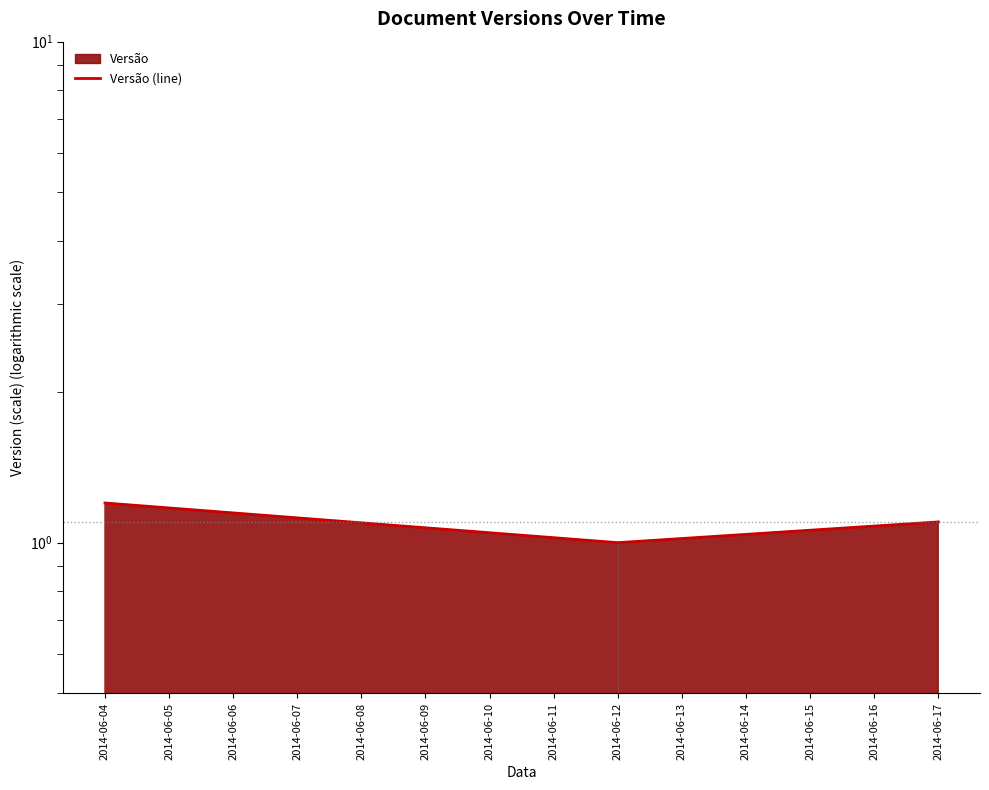

Between 2014-06-04 and 2014-06-12, which is larger?

2014-06-04